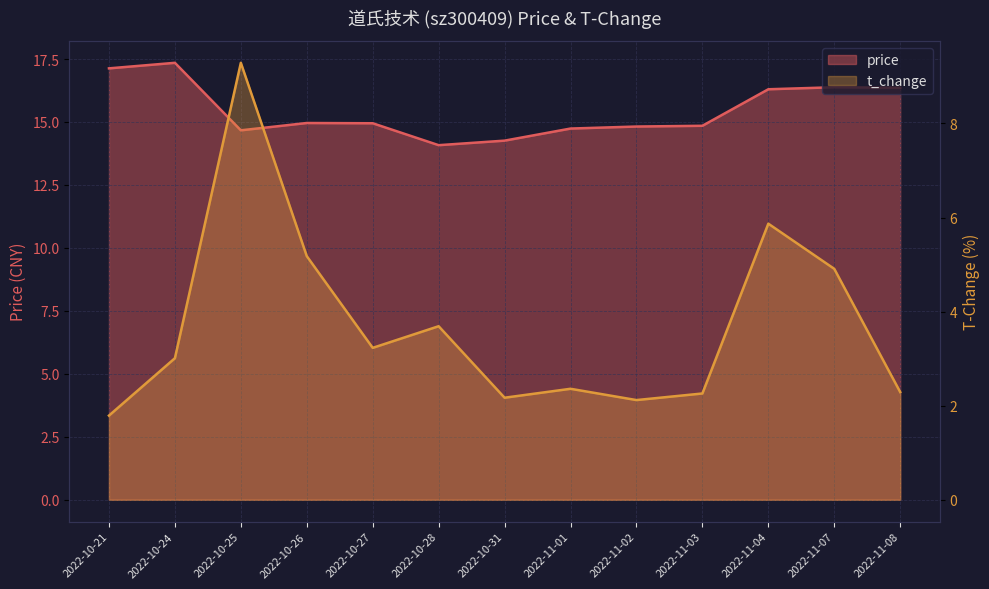

At which label is price closest to 15?

2022-10-26